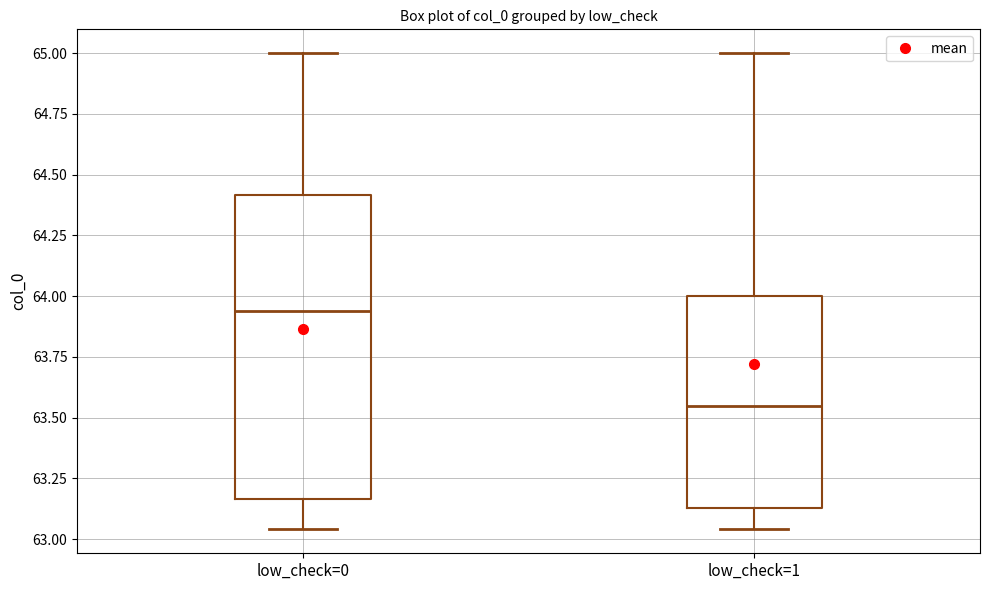

Comparing the boxes themselves (not the whiskers), which one is the tallest?

low_check=0